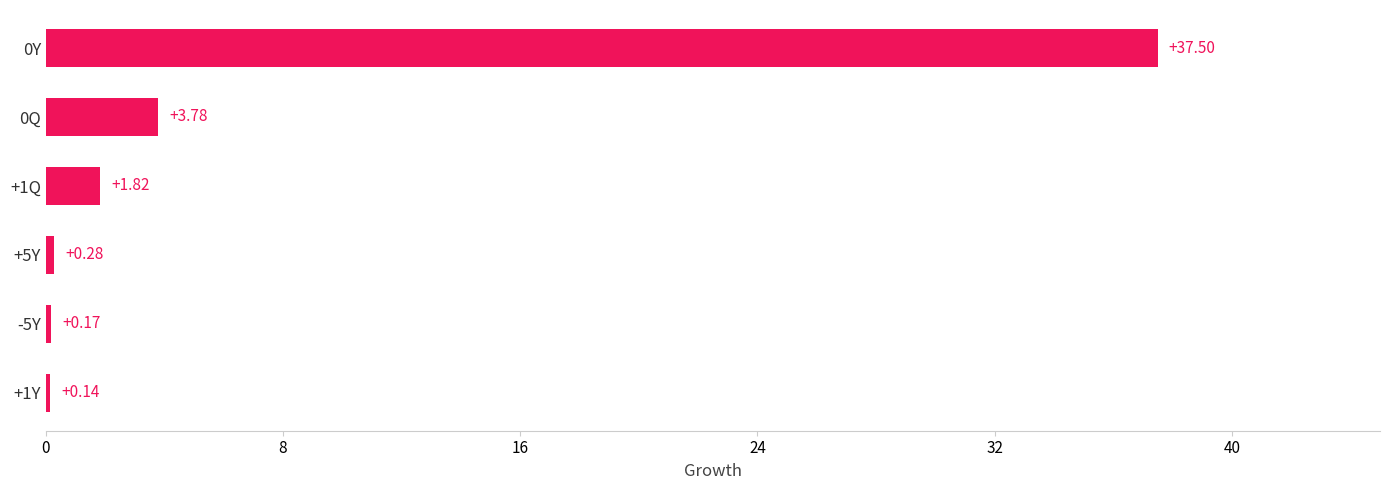

Which label corresponds to the largest value in the chart?

0Y